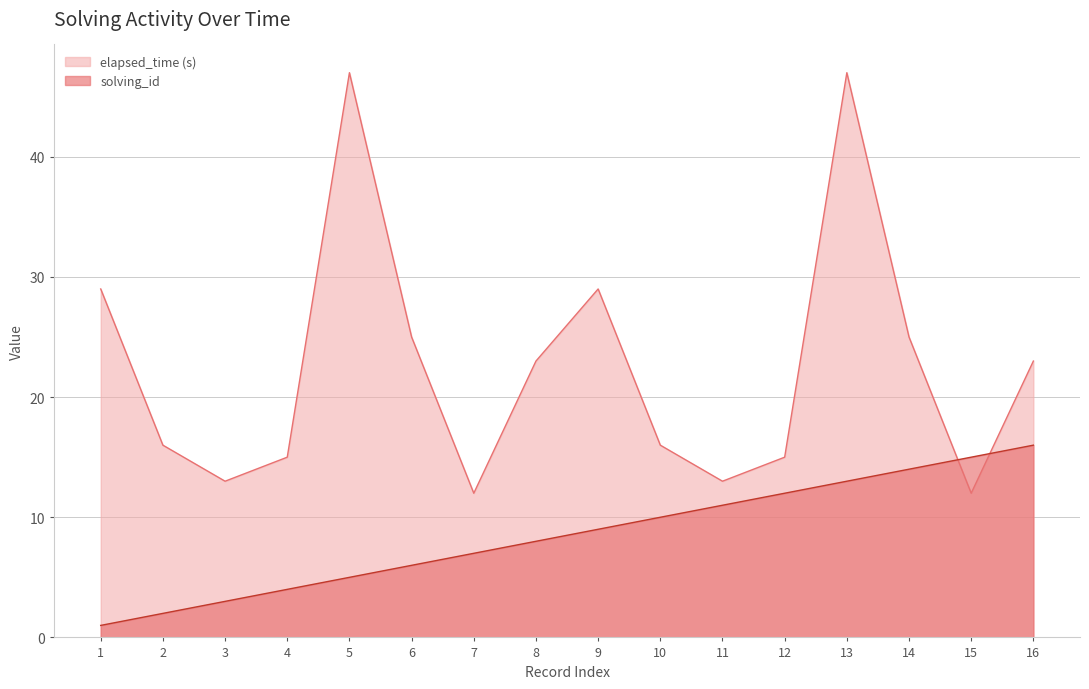

What is the value of the elapsed_time point at the 11th from the left?

13